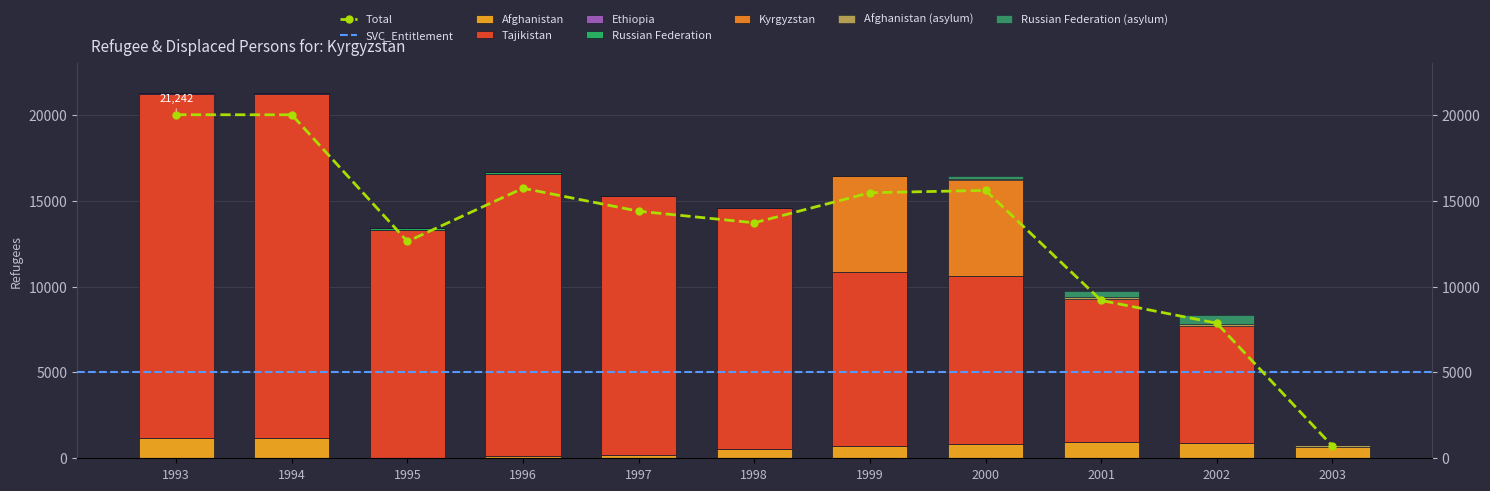

The value of Kyrgyzstan at 1994 is 3036. True or false?

False